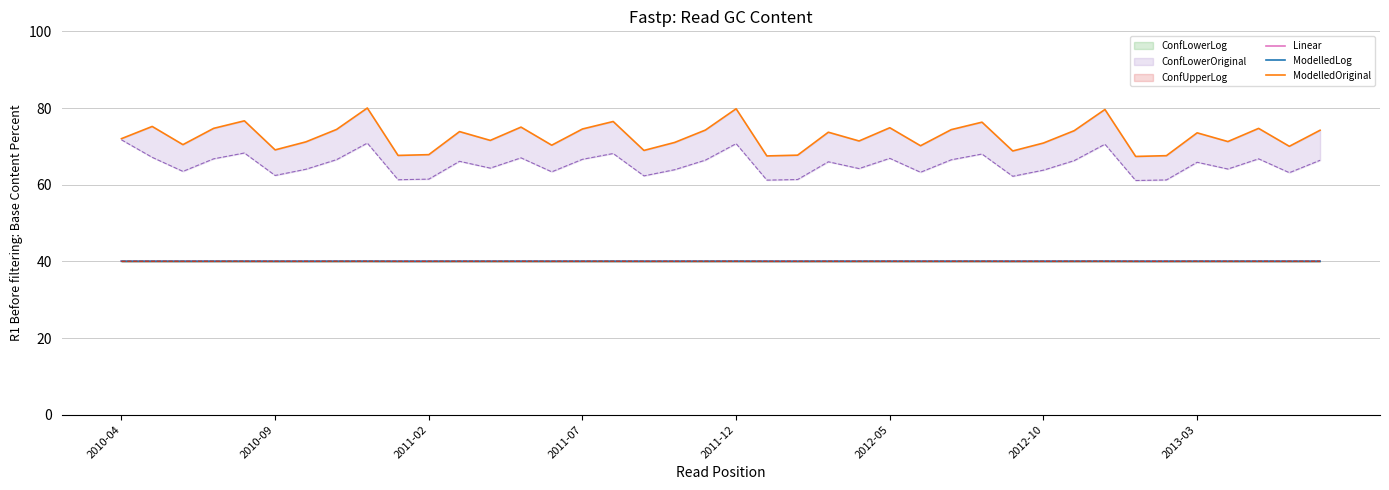

What is the average value of the ModelledOriginal series?

72.6